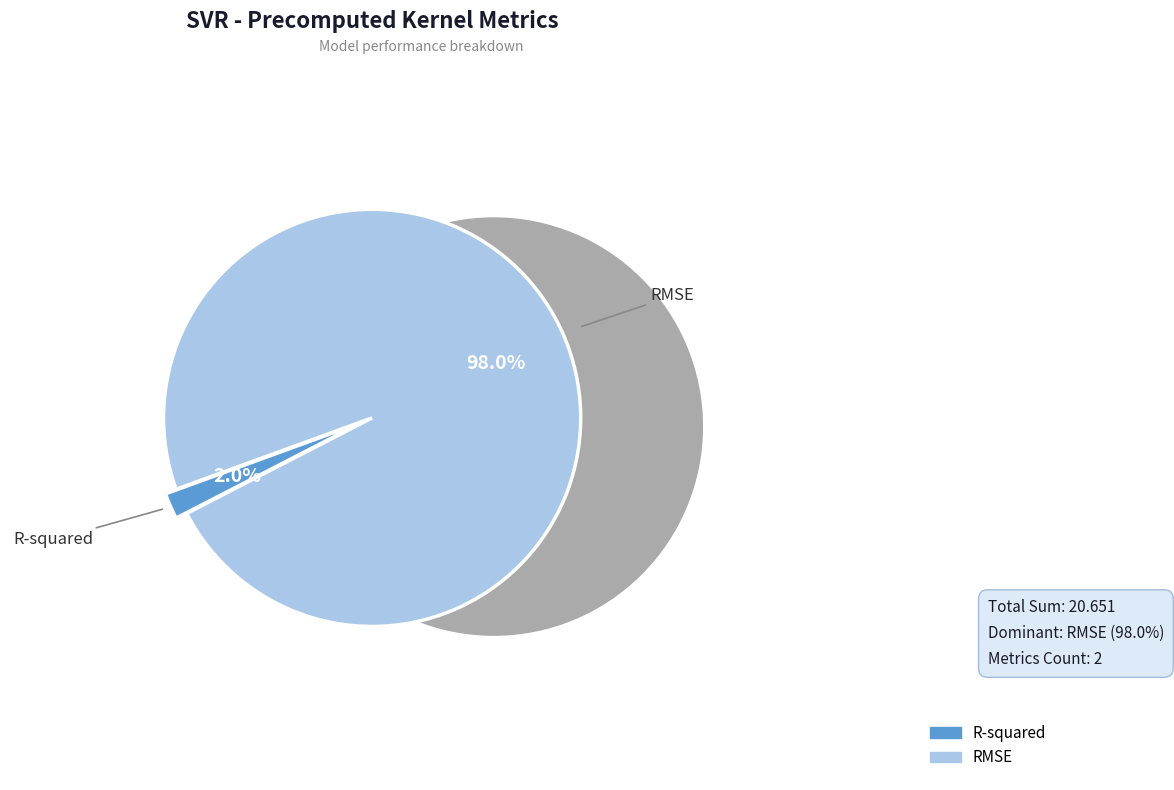

What percentage is the RMSE slice, to the nearest percent?

98%